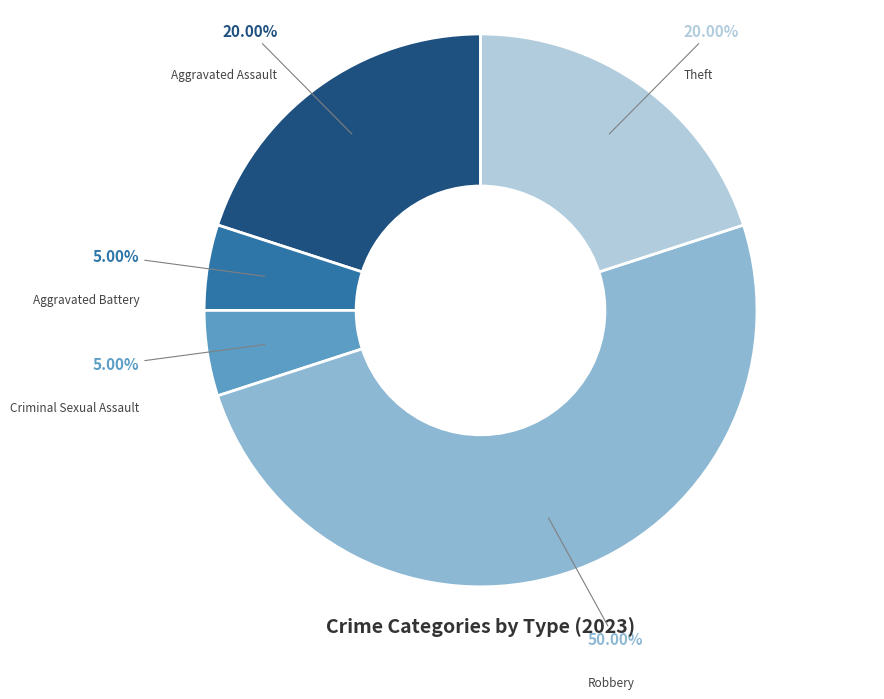

How many segments does this pie chart have?

5